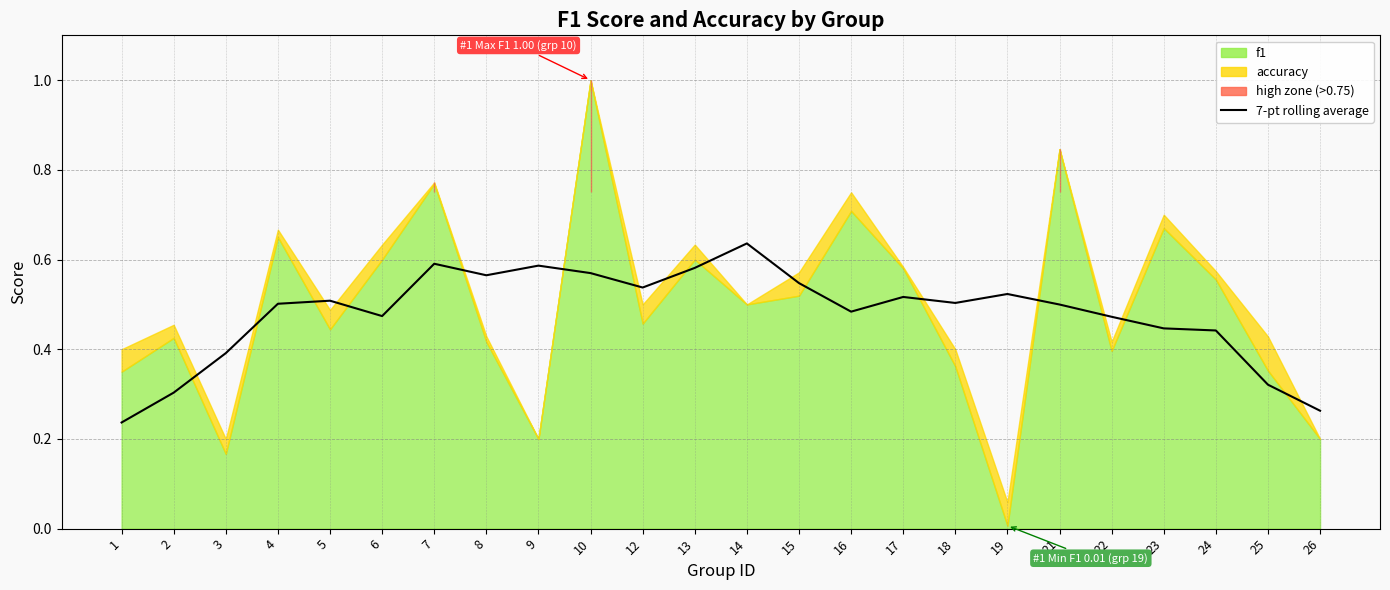

How many categories are shown in the chart?

24